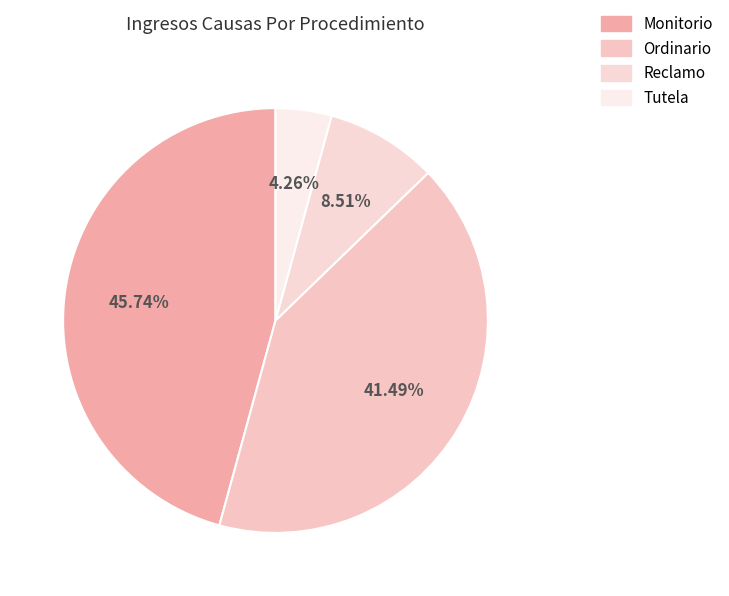

Does any single category account for the majority?

No